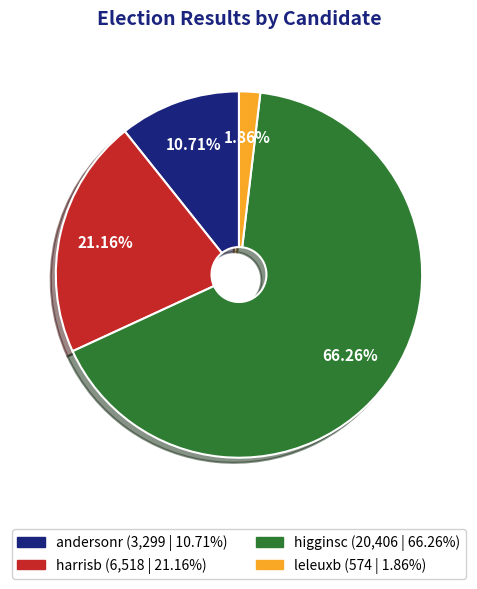

To the nearest percent, what is the average slice percentage?

25%